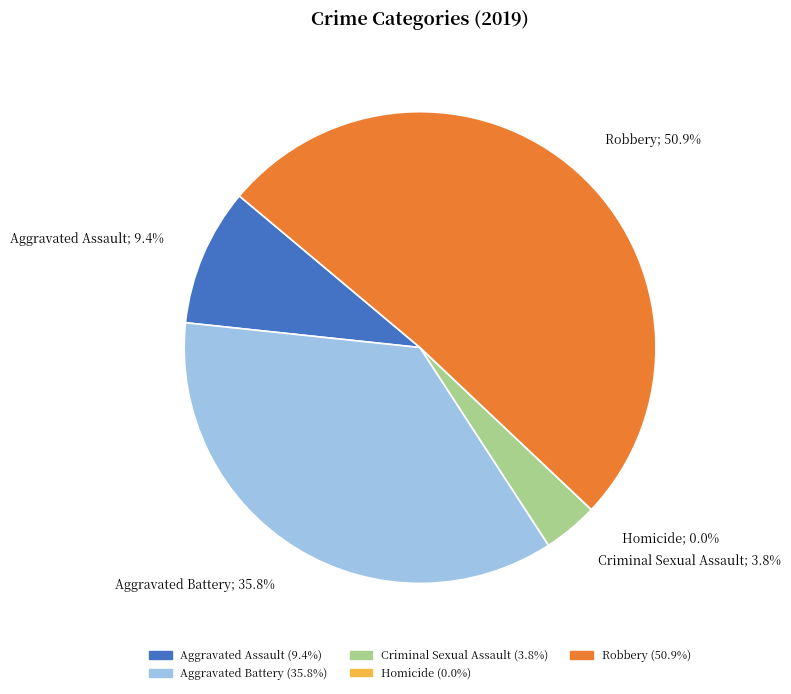

Which category has the biggest portion of the pie?

Robbery